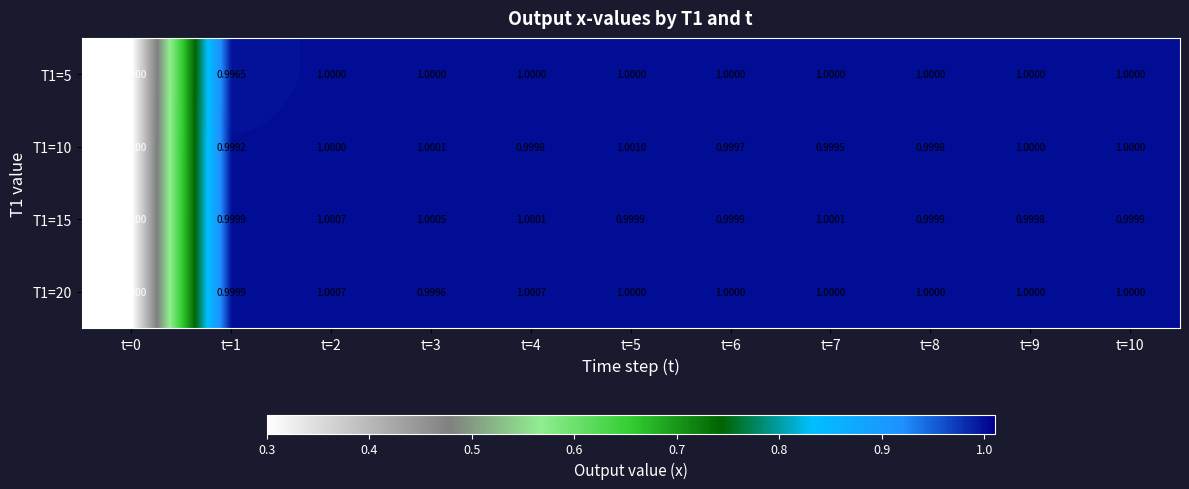

At which category is the sum across all series the highest?

t=2